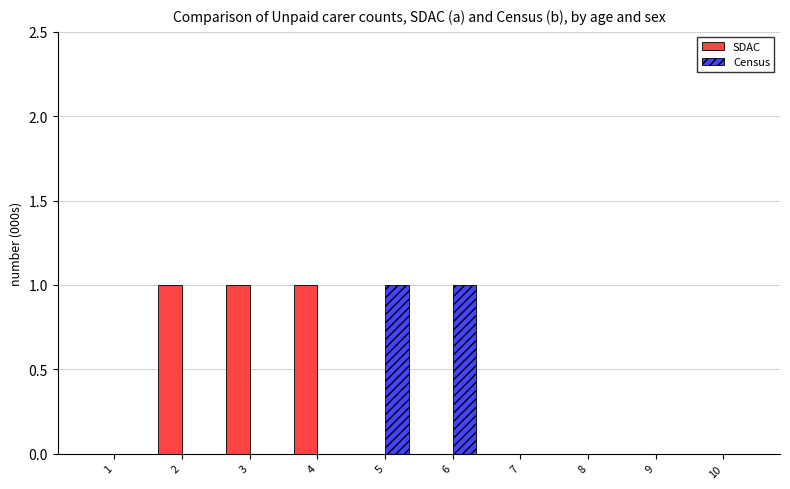

What is the sum of all SDAC values?

3